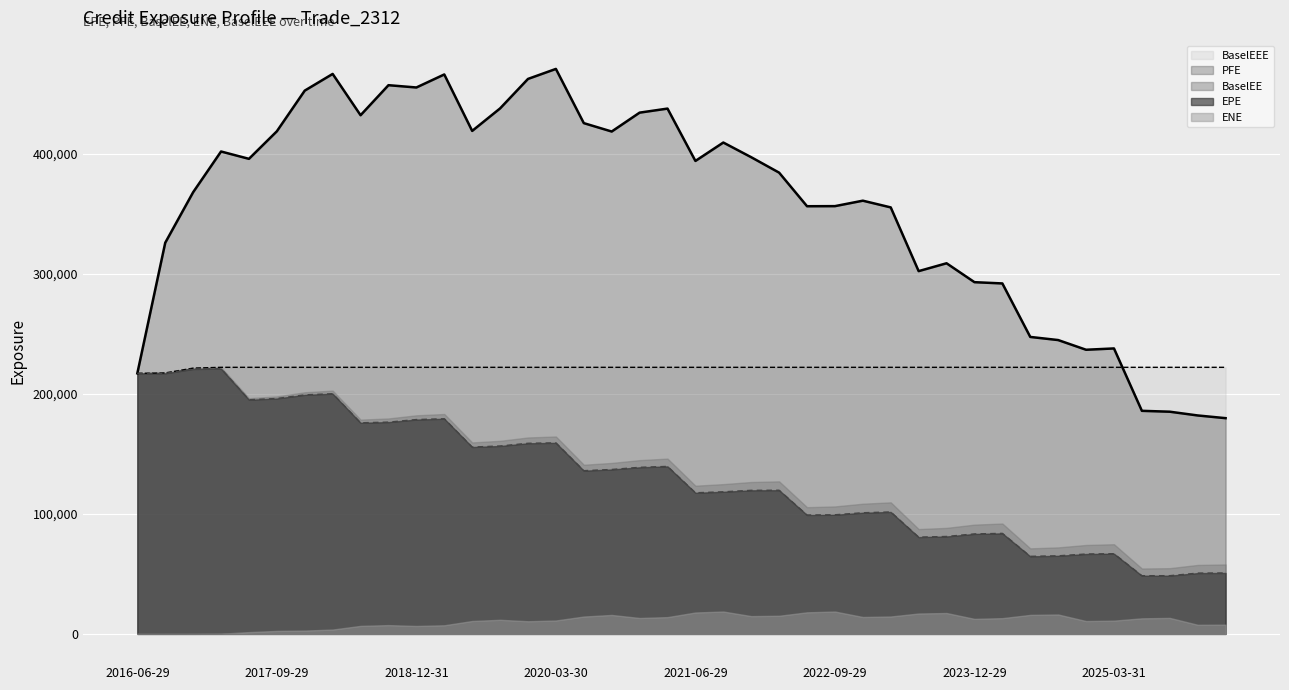

Where does the PFE series first go above 394215?

2017-03-29